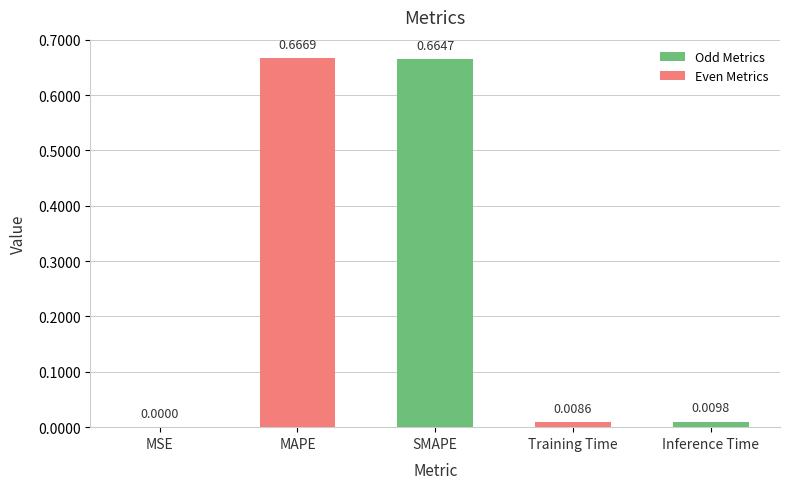

Between MAPE and SMAPE, which is larger?

MAPE